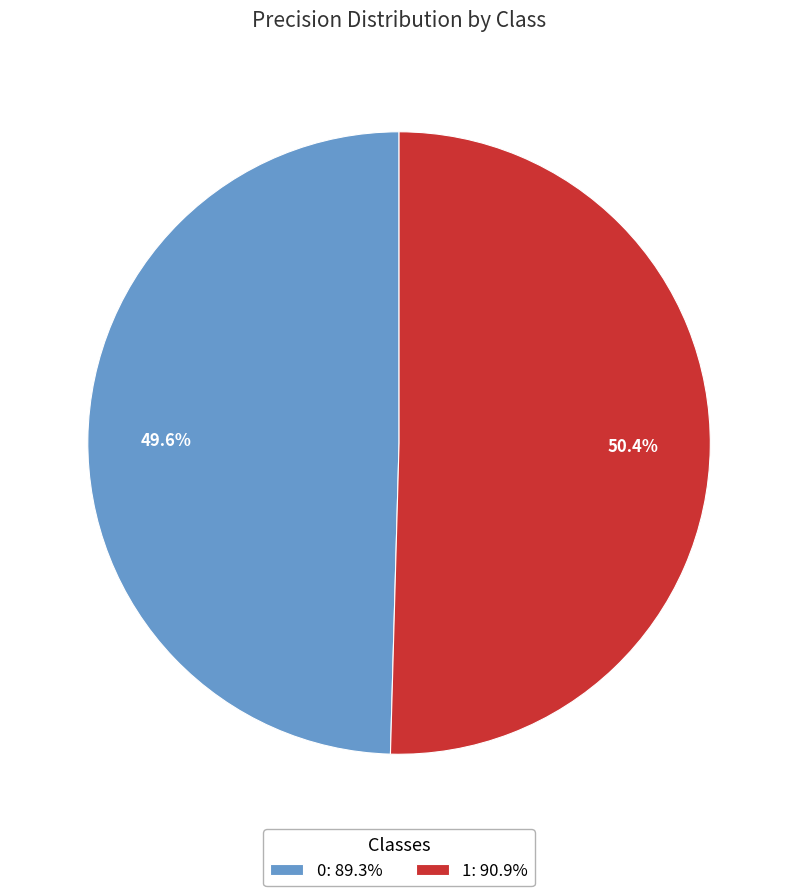

To the nearest percent, what is the difference between the largest and smallest slice percentages?

1%